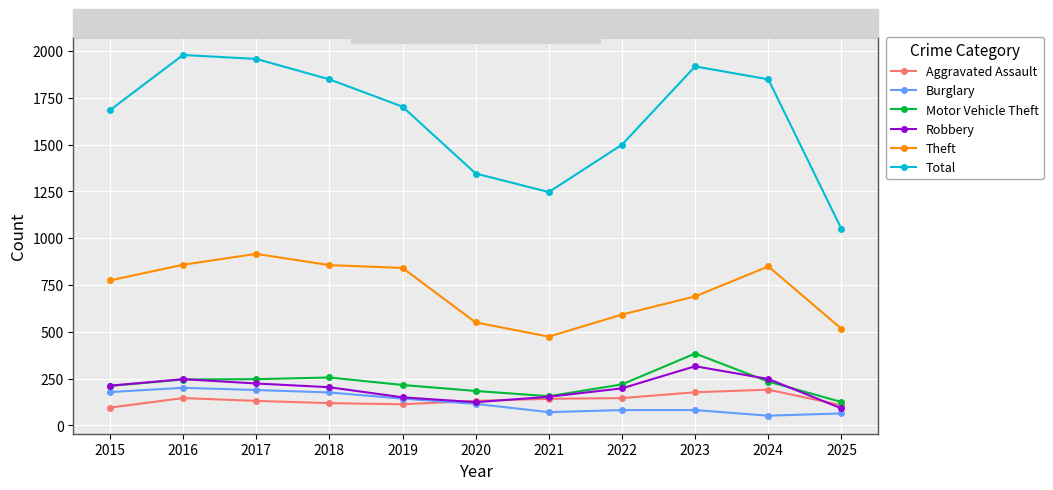

At how many categories does at least one series exceed 717?

11